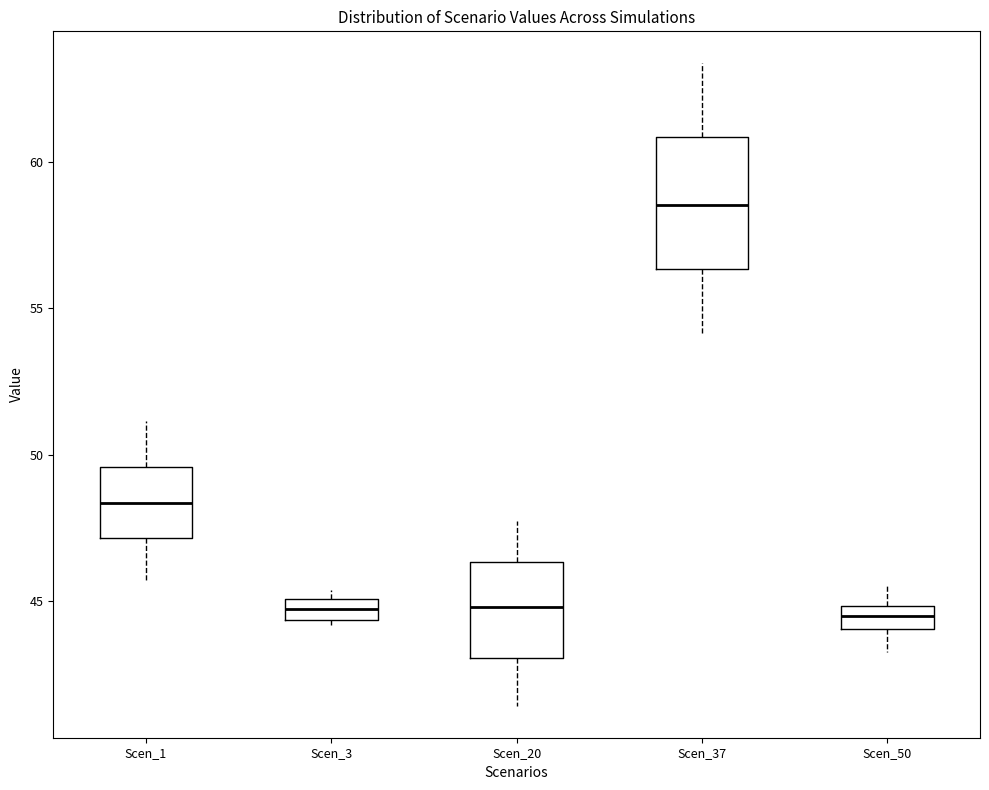

Which box's median line is the highest?

Scen_37